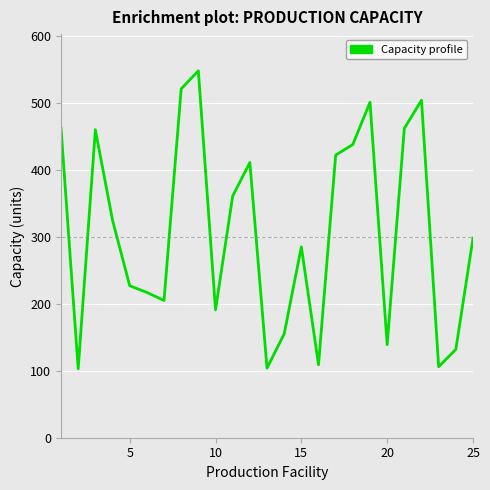

What is the difference between the maximum and minimum values?

445